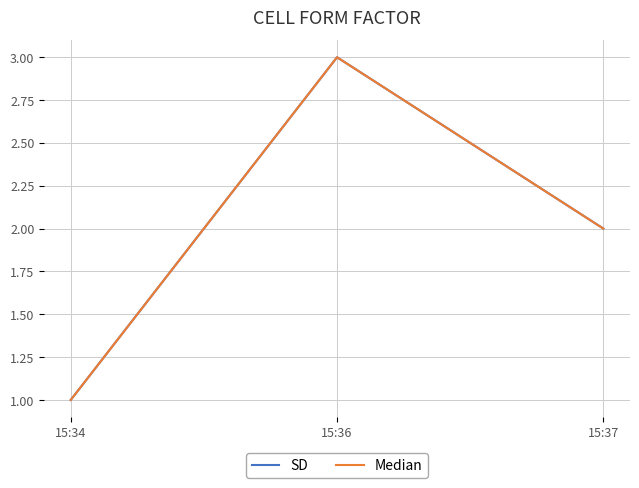

Reading left to right, extract all data points from this chart.

SD: 15:34=1	15:36=3	15:37=2
Median: 15:34=1	15:36=3	15:37=2